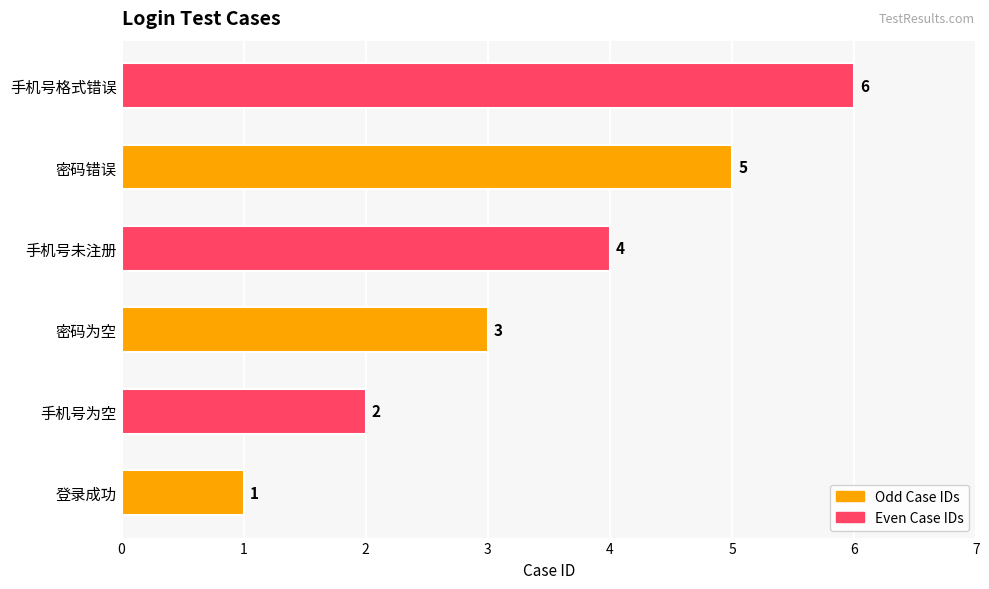

Count the values in the range 2 to 5.

4